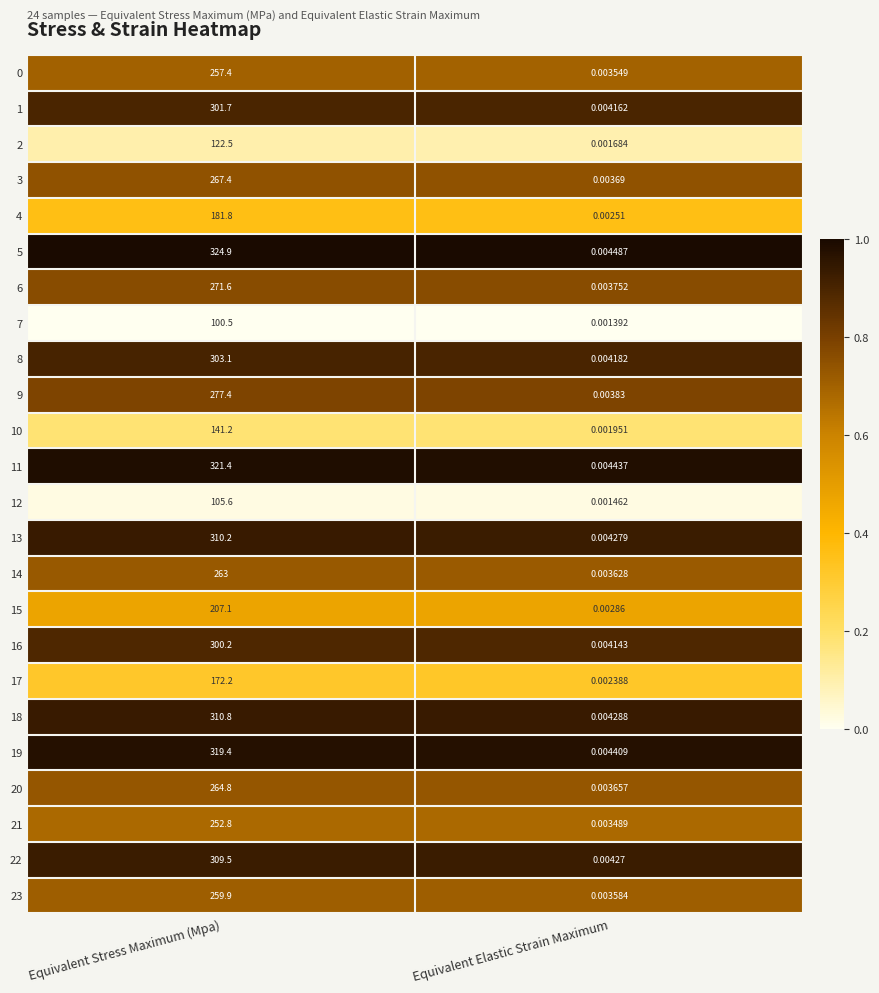

Rank the categories by 14 value from highest to lowest.

Equivalent Stress Maximum (Mpa), Equivalent Elastic Strain Maximum